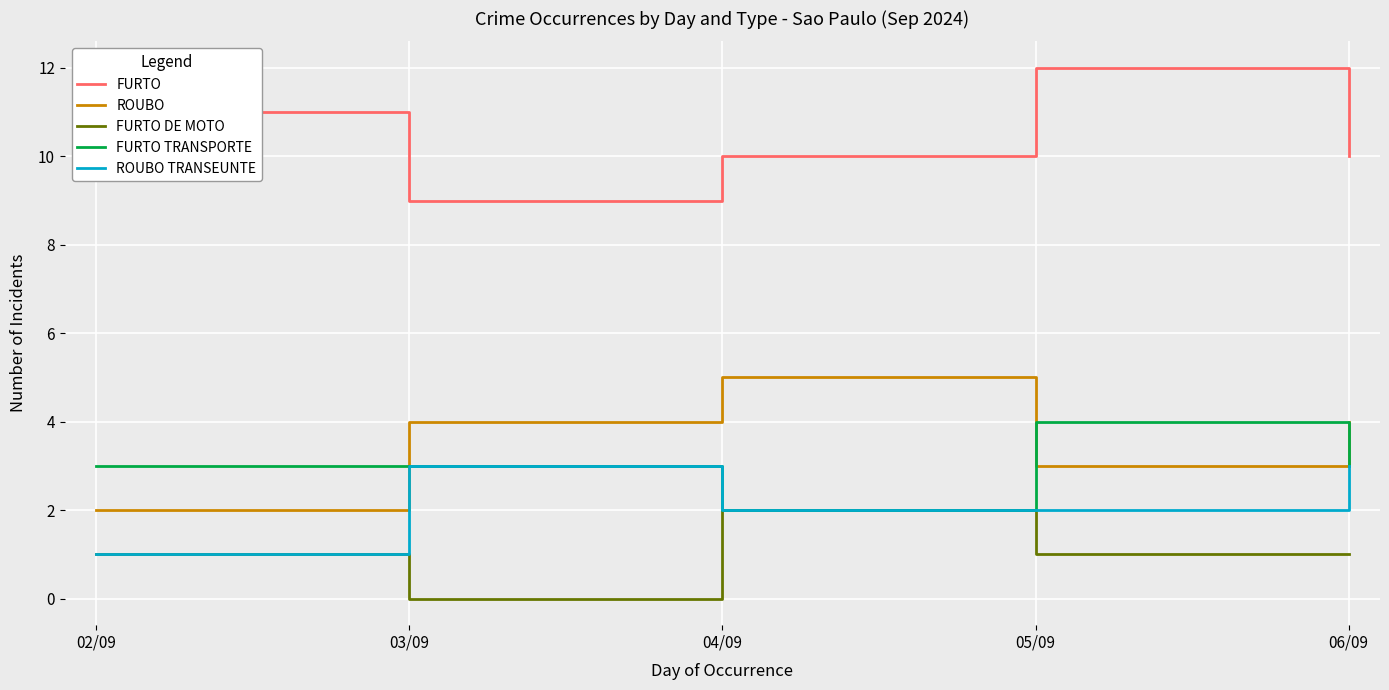

What is the greatest value displayed?

12